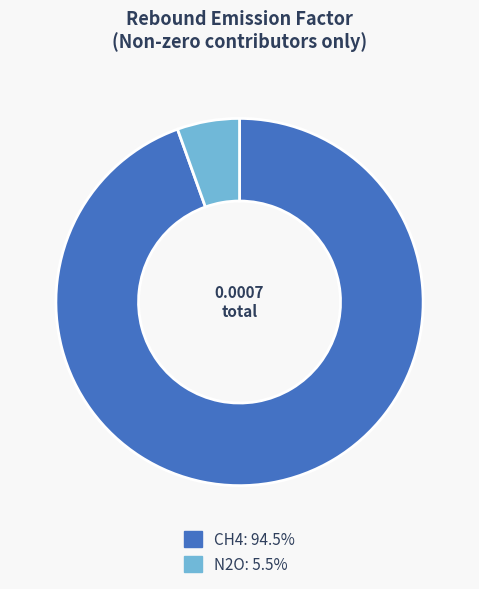

Which category accounts for the majority?

CH4